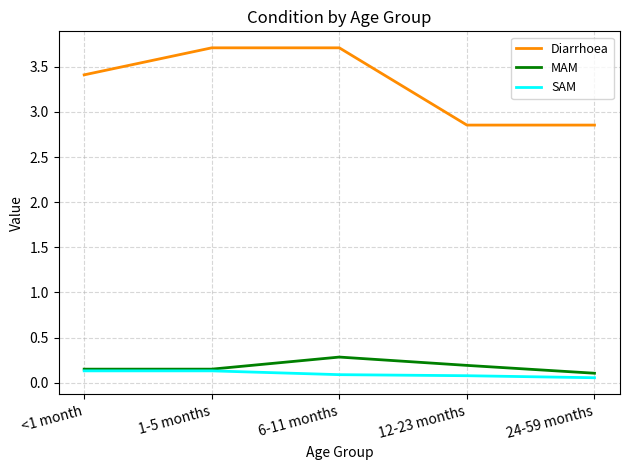

Which series changed the most between 6-11 months and 24-59 months?

Diarrhoea